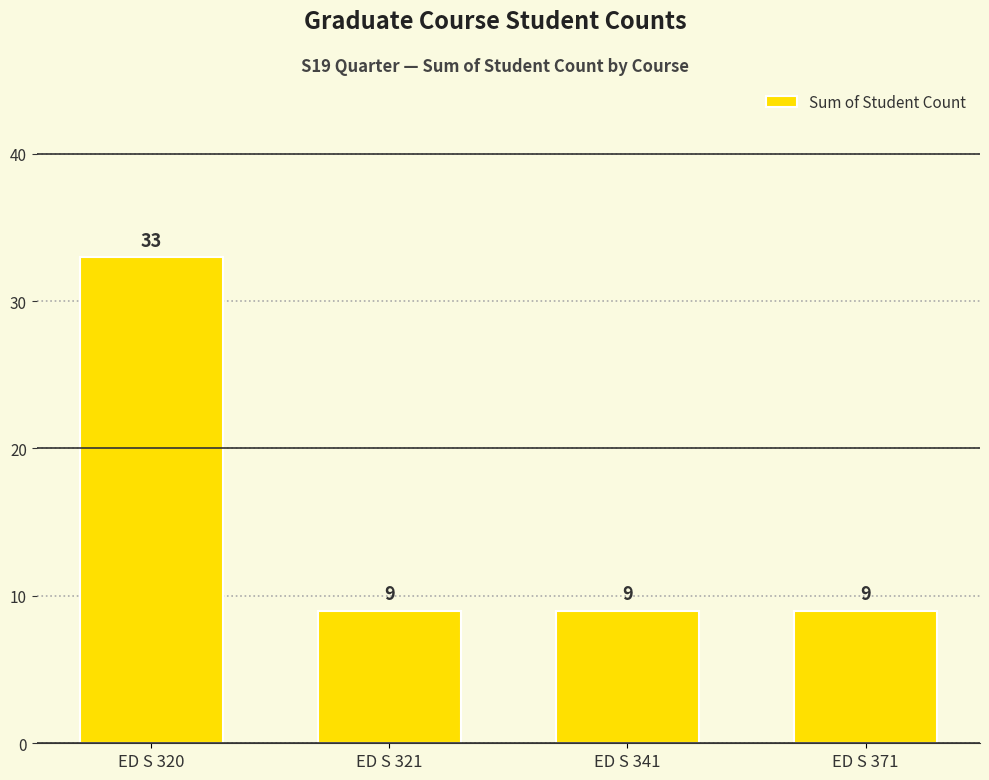

What is the value of the 2nd bar from the left?

9